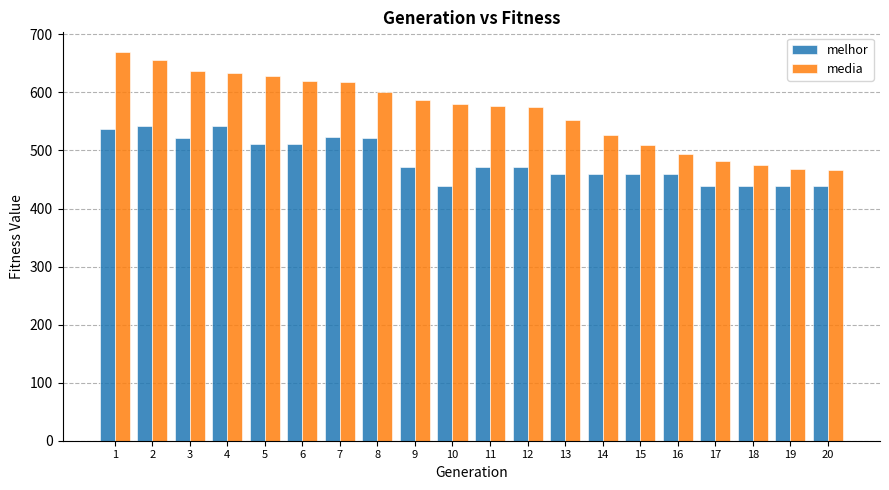

At 1, list the series in order from largest to smallest.

media, melhor